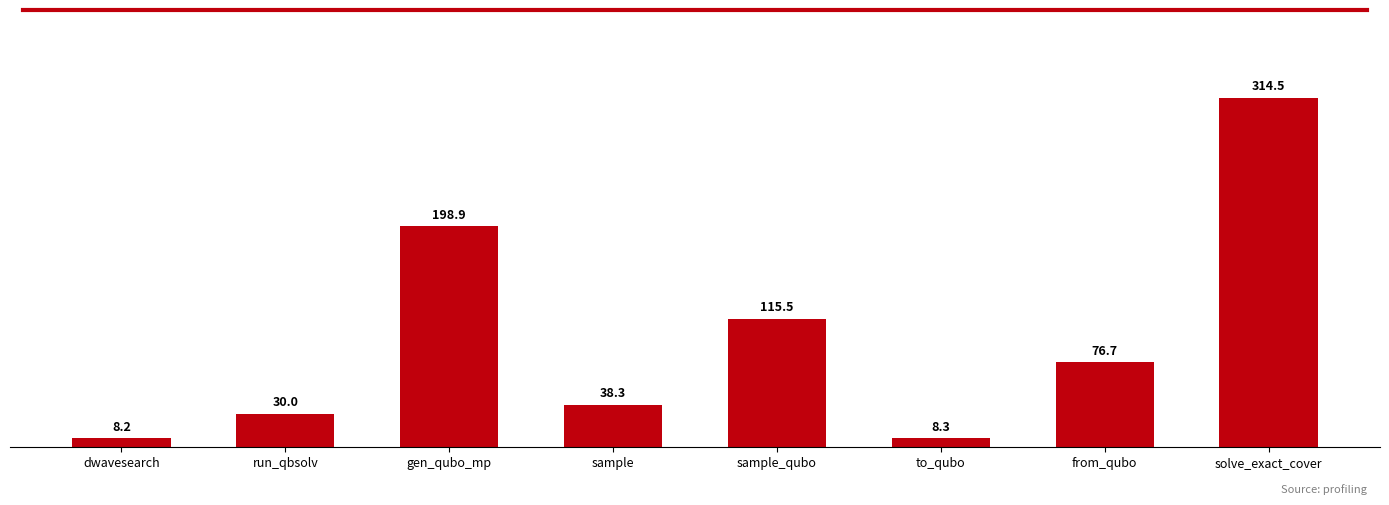

Reading left to right, transcribe all the data shown in this chart.

8.2	30.0	198.9	38.3	115.5	8.3	76.7	314.5